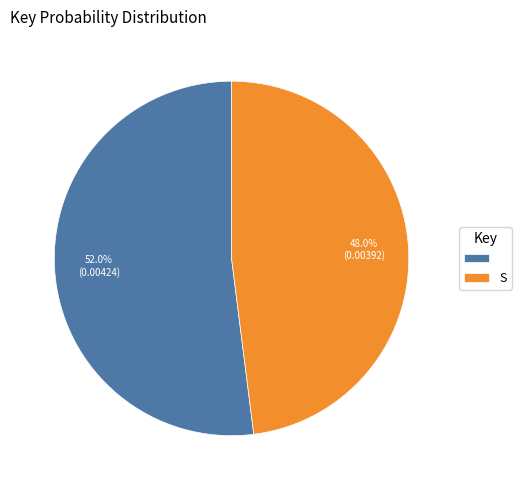

Is there any slice that represents more than half of the pie?

Yes